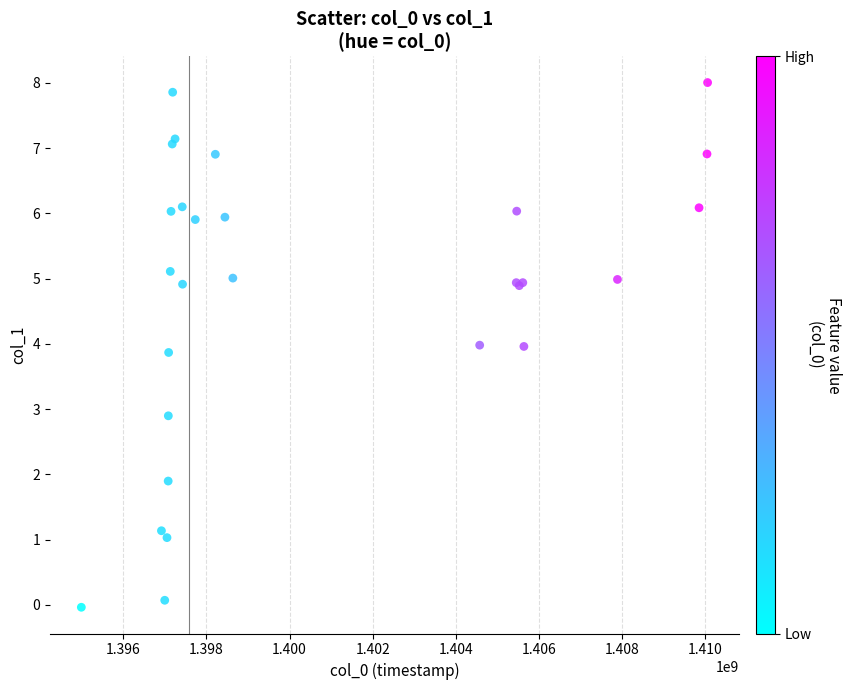

What Y value in the scatter plot is closest to 3?

2.9